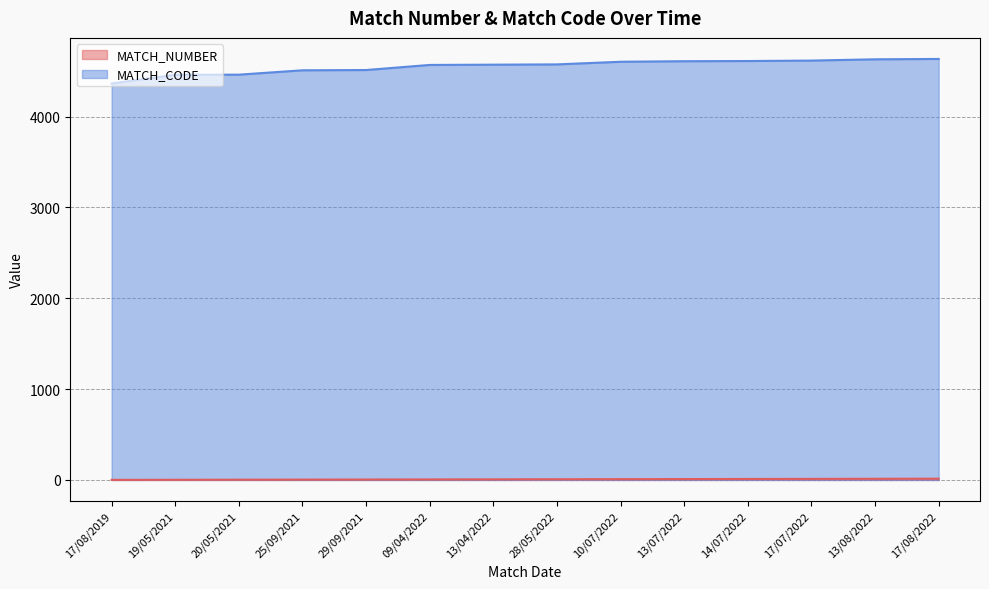

What is the difference between the highest and lowest values at 17/08/2022?

4621